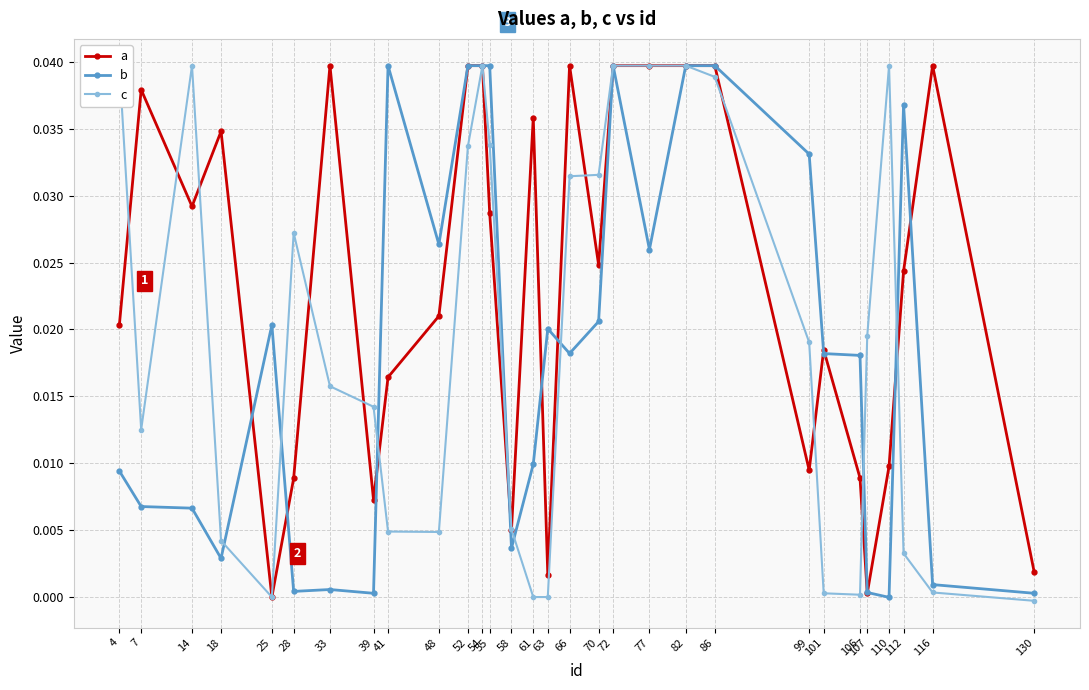

True or false: b has a value of 0.1 at 54.

False